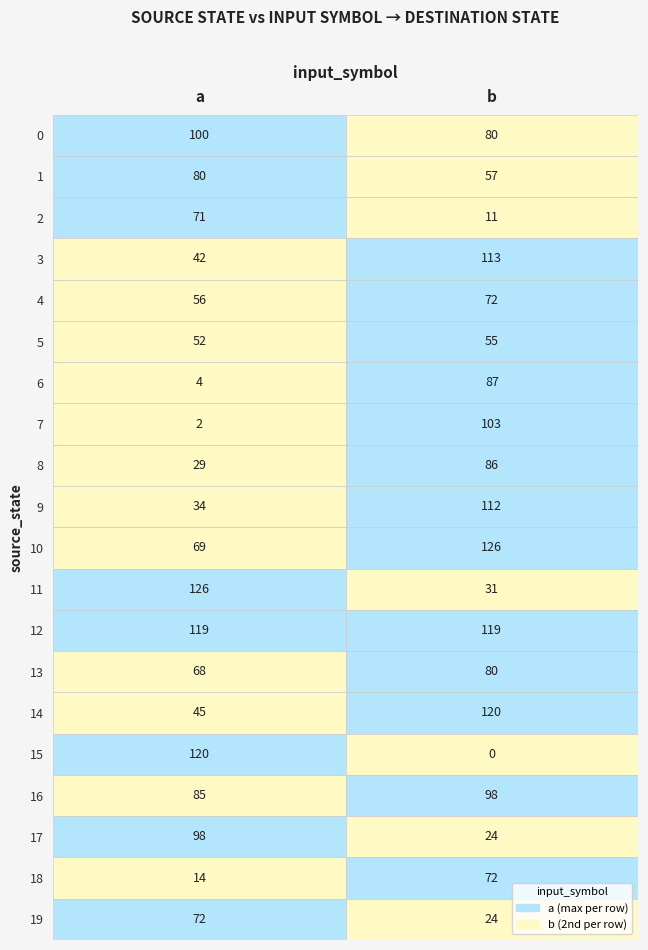

At which category does the chart reach its minimum across all series?

b